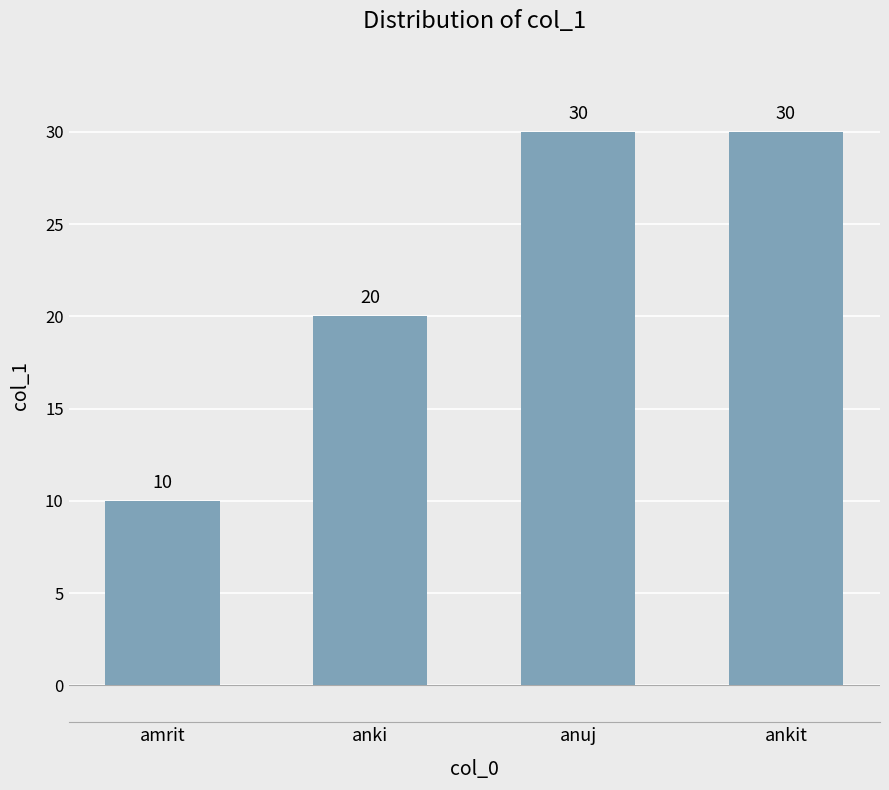

How many distinct data groups are displayed?

1